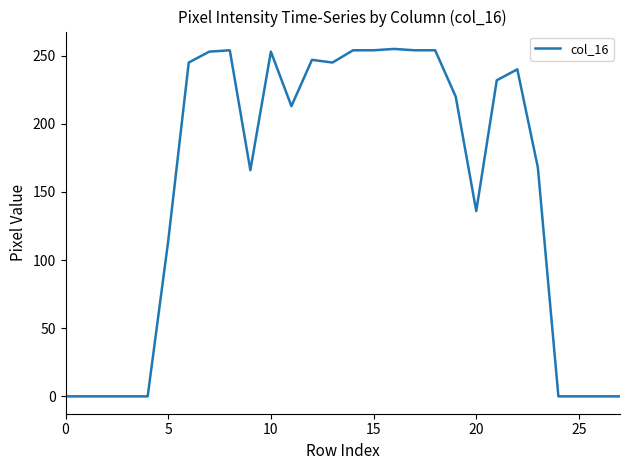

What is the greatest value displayed?

255